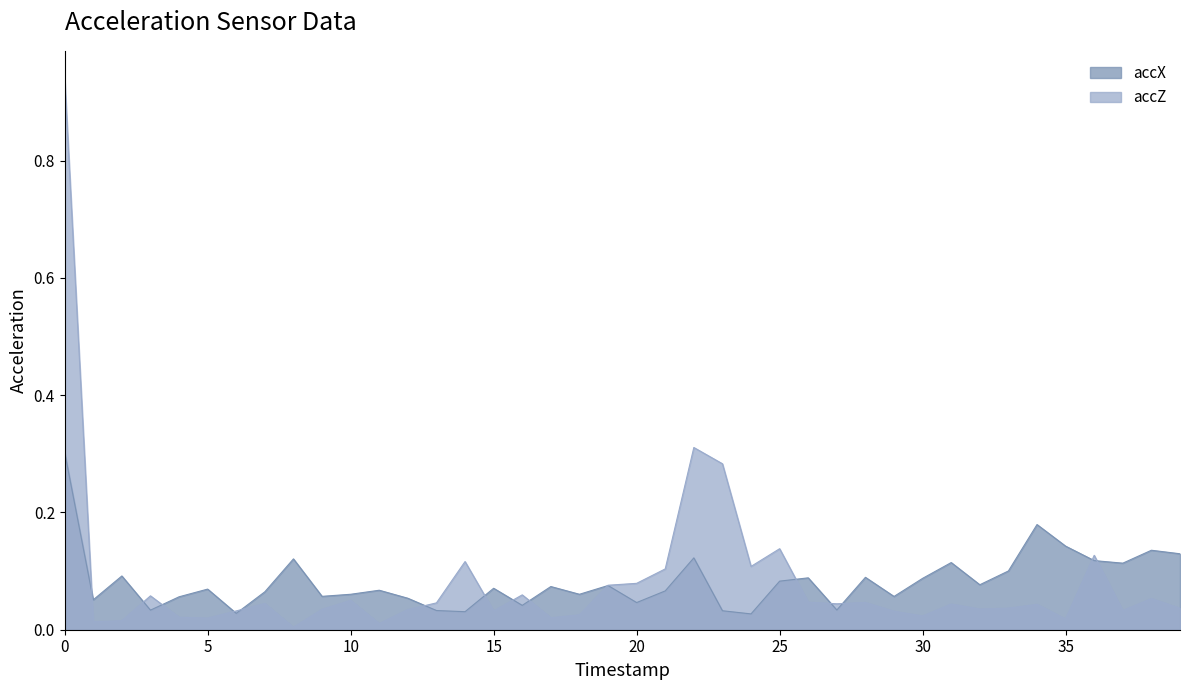

Is the value of accX at 5 greater than the value of accZ at 20?

No